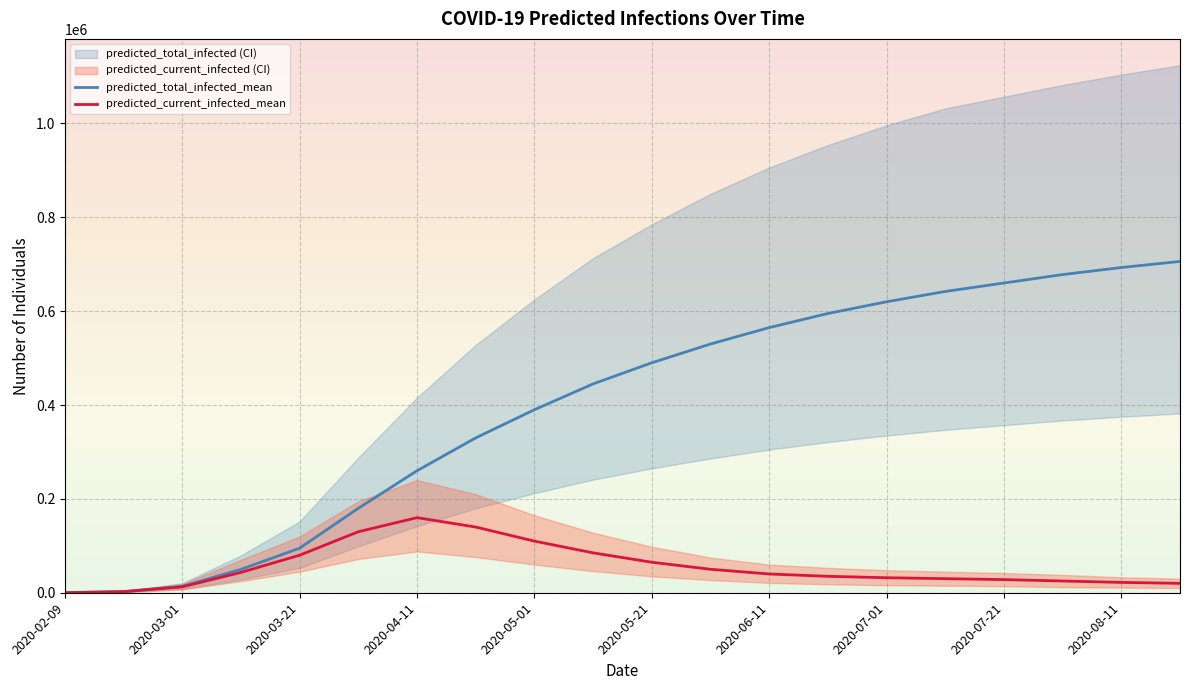

What is the spread (max minus min) of values at 2020-08-11?

1093000